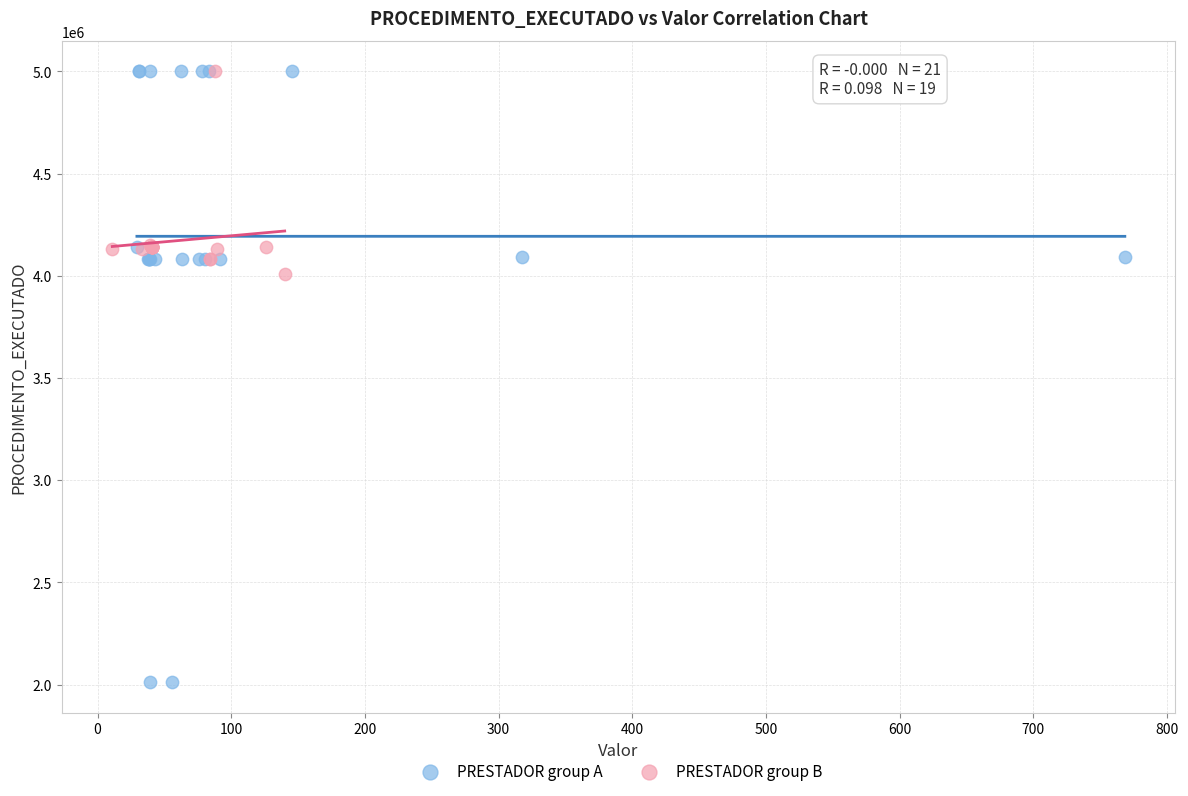

Which series has the widest spread of Y values?

PRESTADOR group A